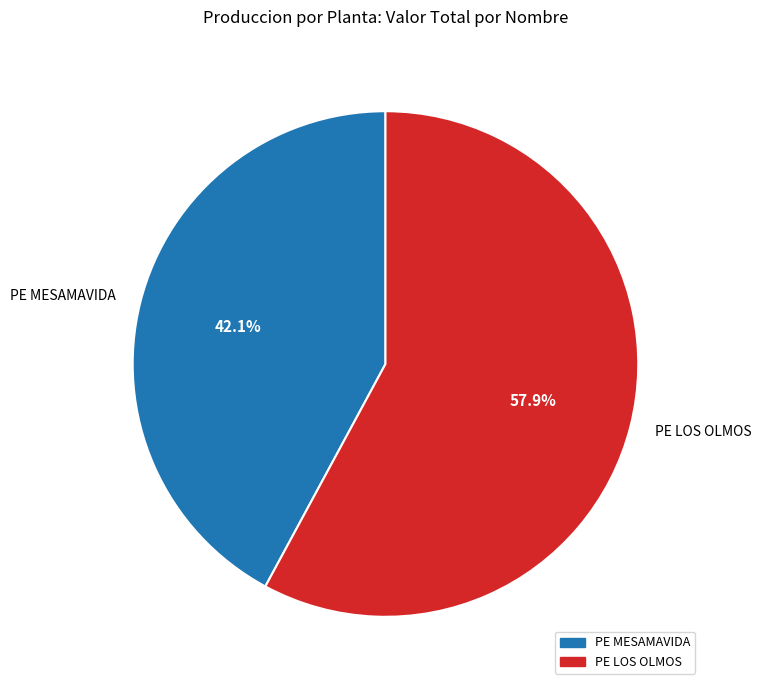

How many segments does this pie chart have?

2